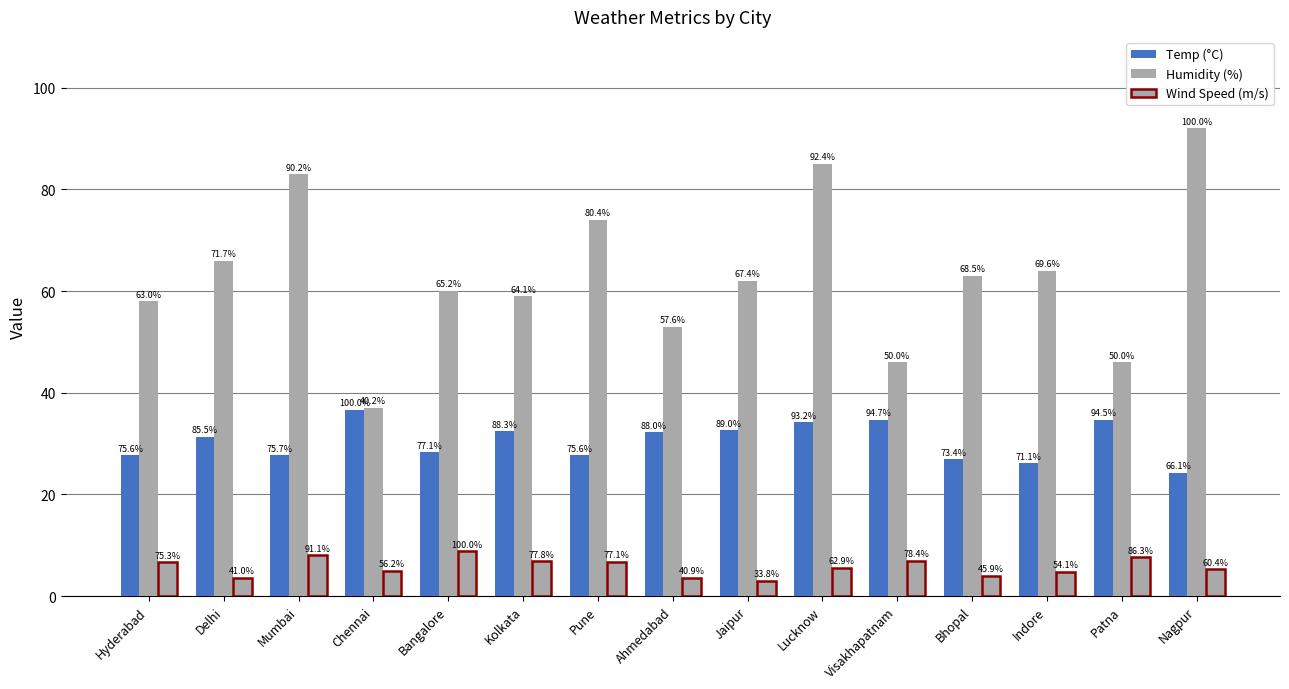

Are the bars horizontal?

No